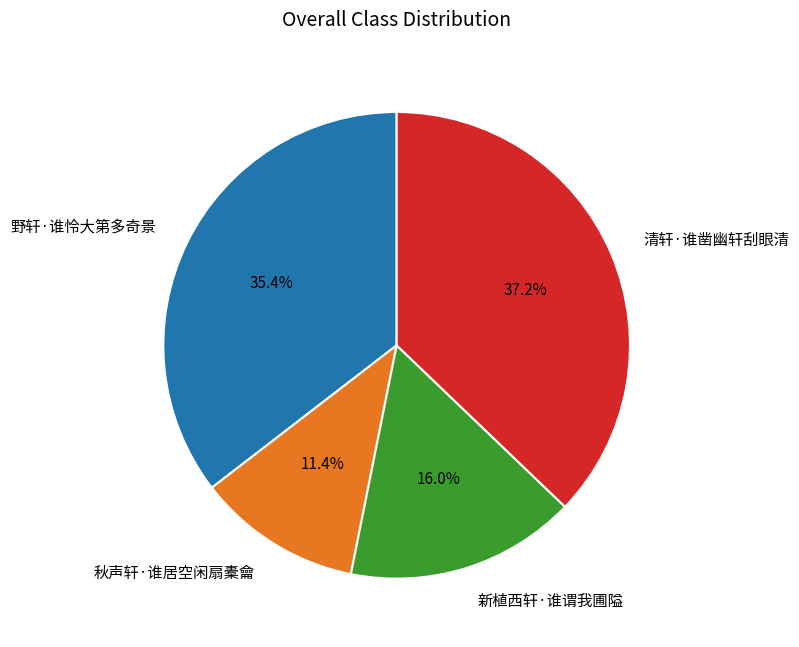

Does 清轩·谁凿幽轩刮眼清 account for over 50% of the chart?

No